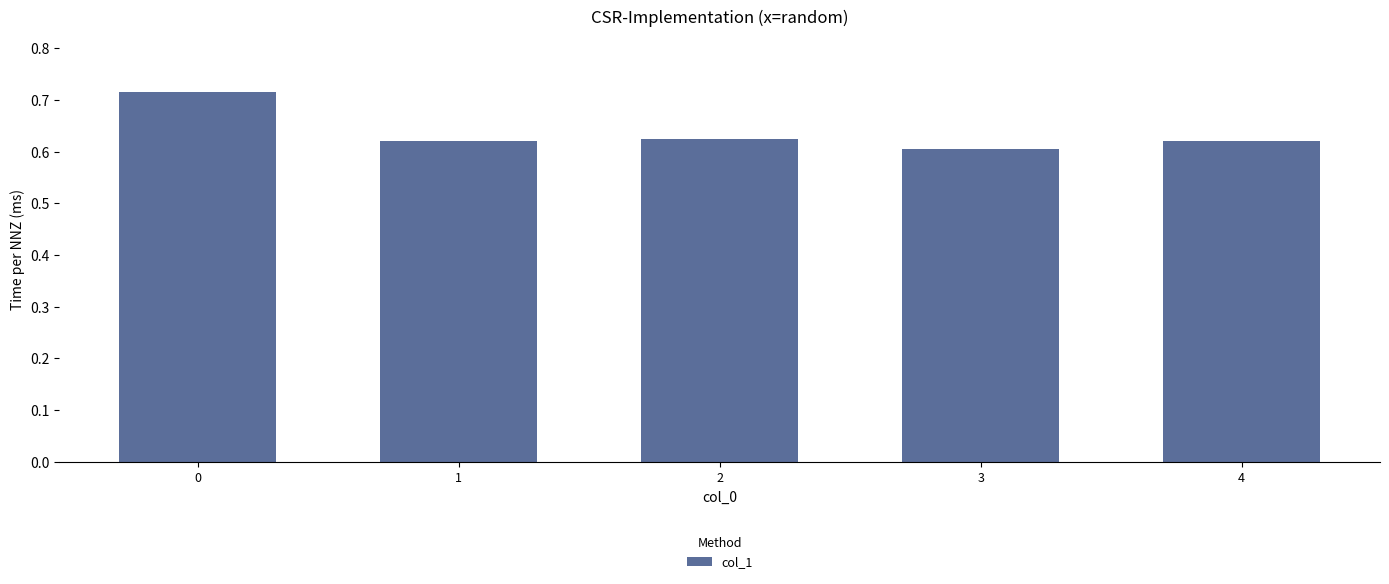

Is it true that the value at 1 is 0.6?

True